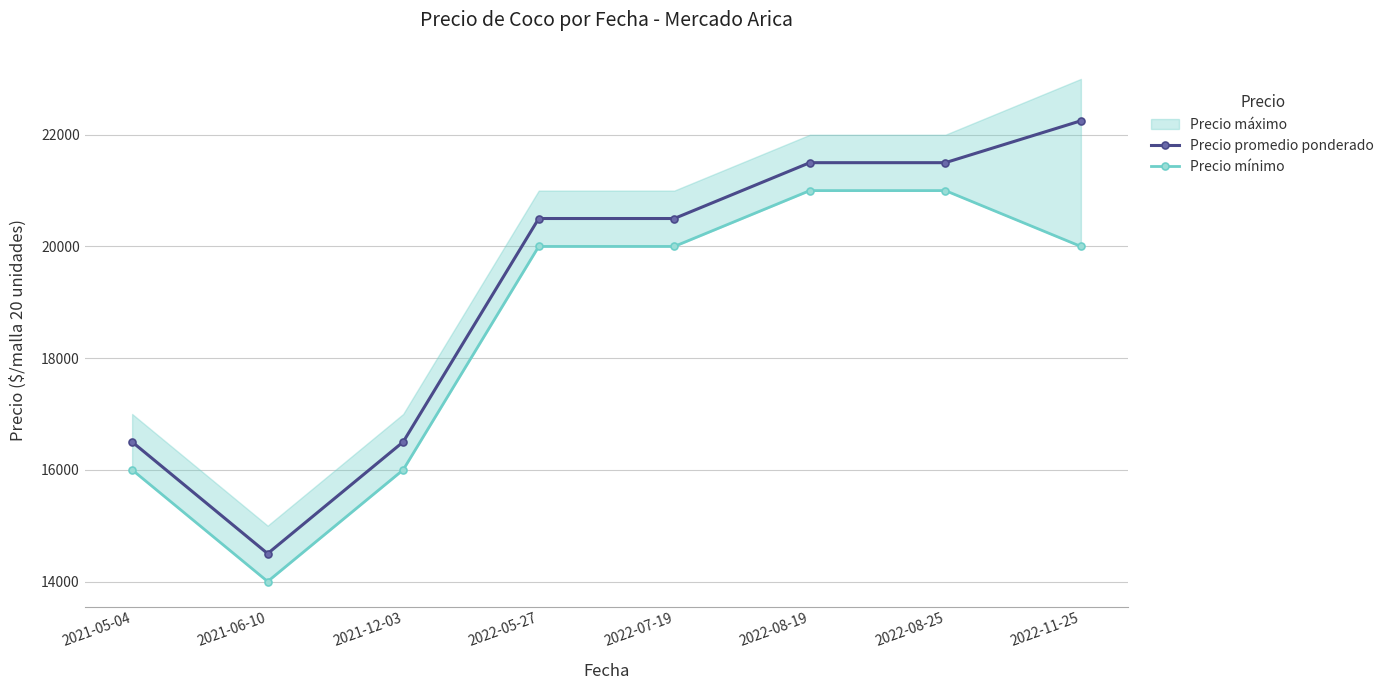

The Precio mínimo series shows 20000 at 2022-11-25. True or false?

True